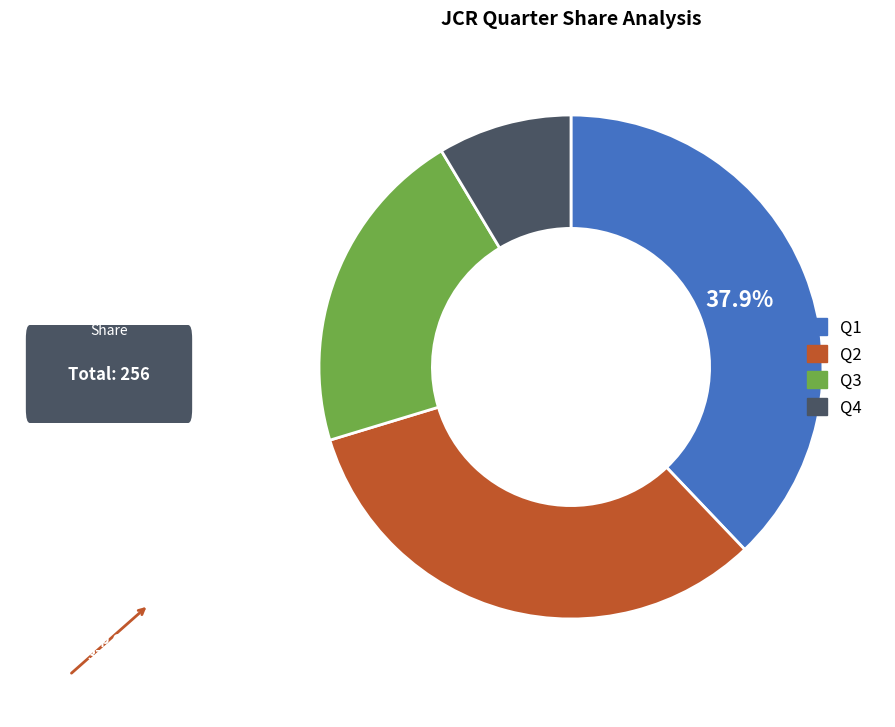

Which slice is the largest?

Q1